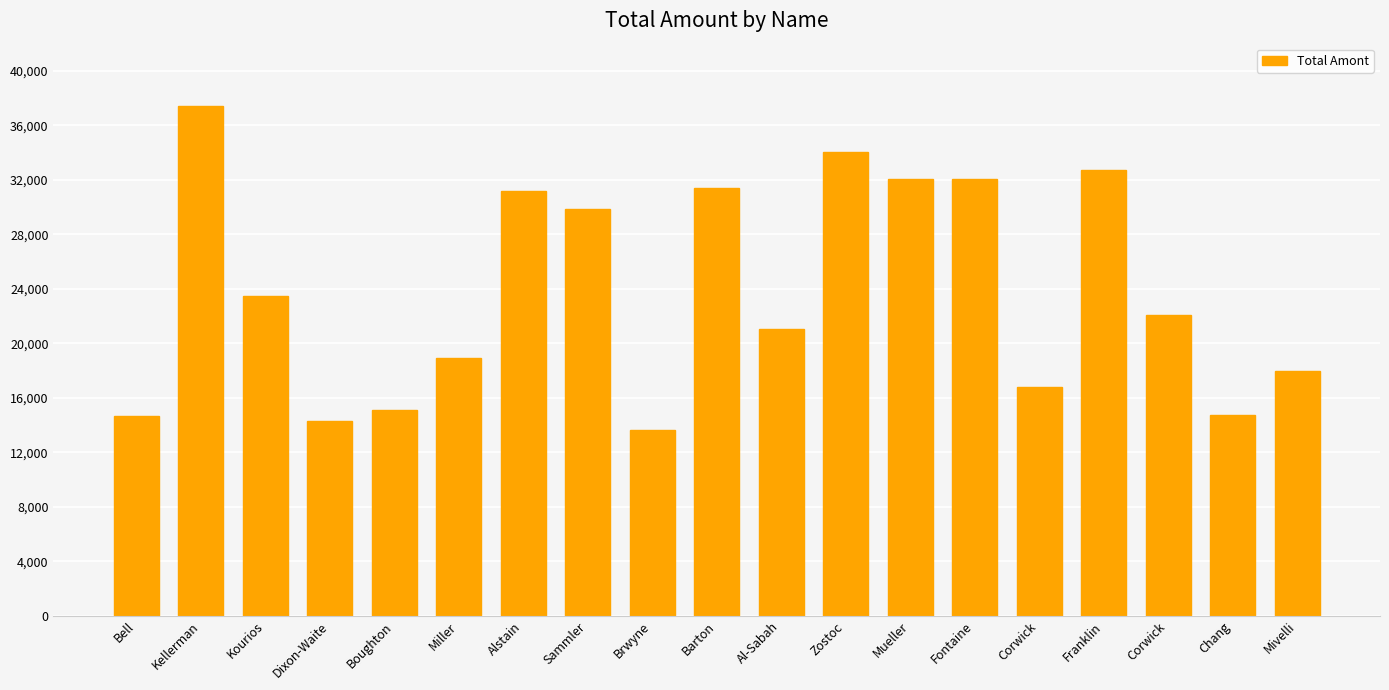

What is the maximum value shown in the chart?

37389